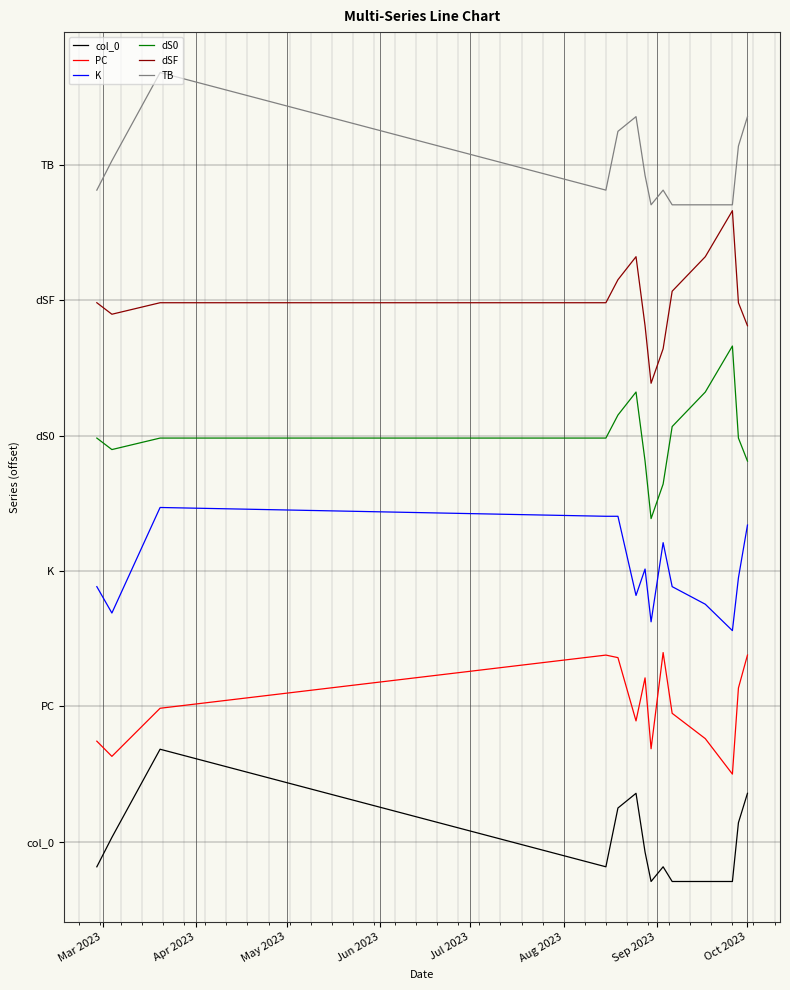

What are all the series names shown in the legend?

col_0, PC, K, dS0, dSF, TB